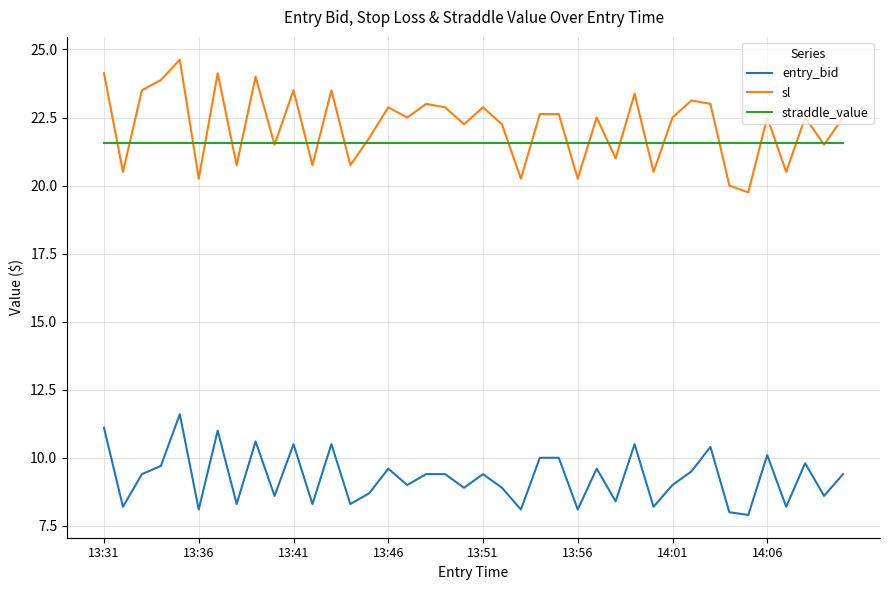

Rank the series by their maximum value, from highest to lowest.

sl, straddle_value, entry_bid